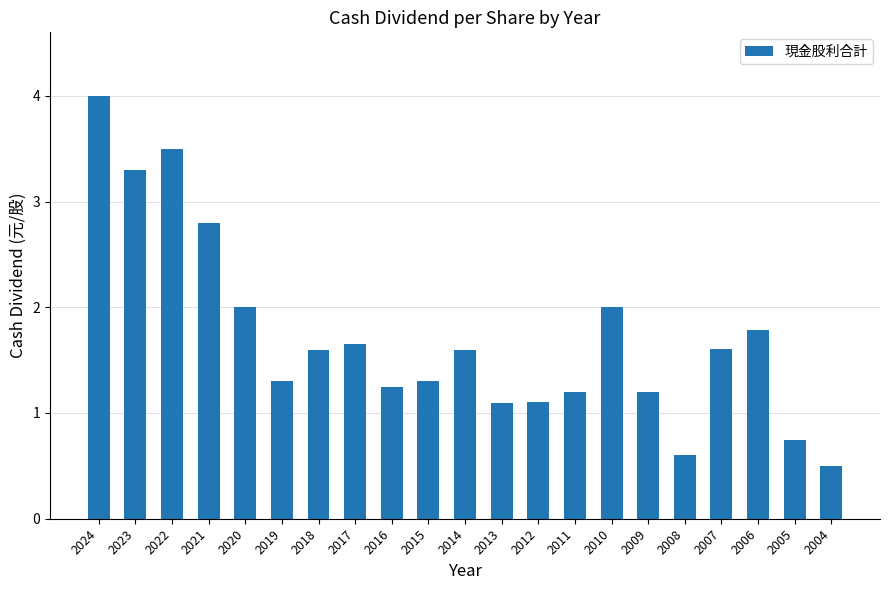

The chart shows a value of 1.6 at 2024. True or false?

False